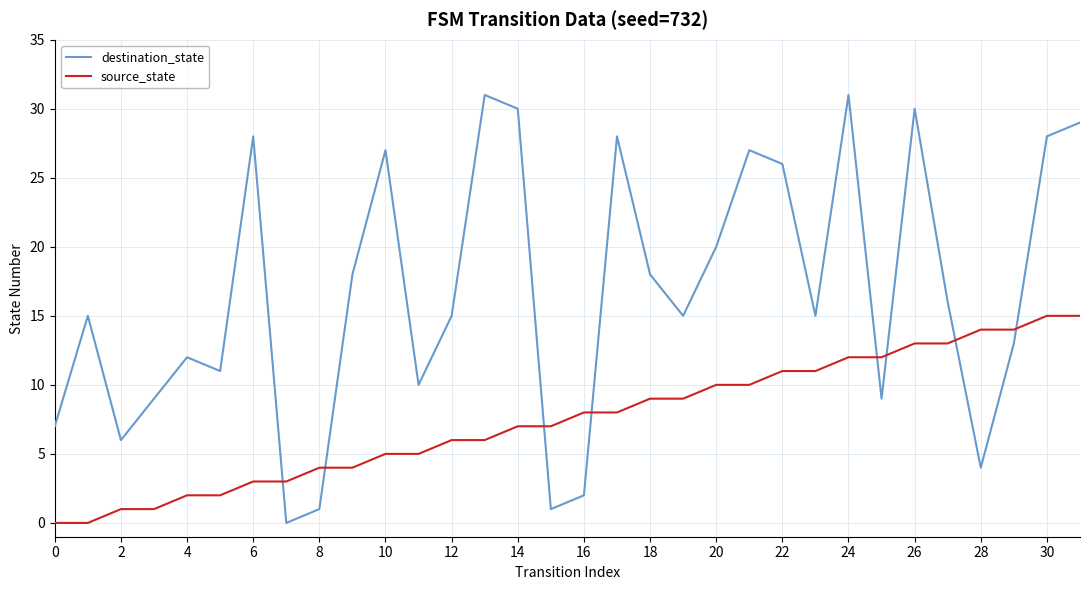

Which series has the largest total across all categories?

destination_state